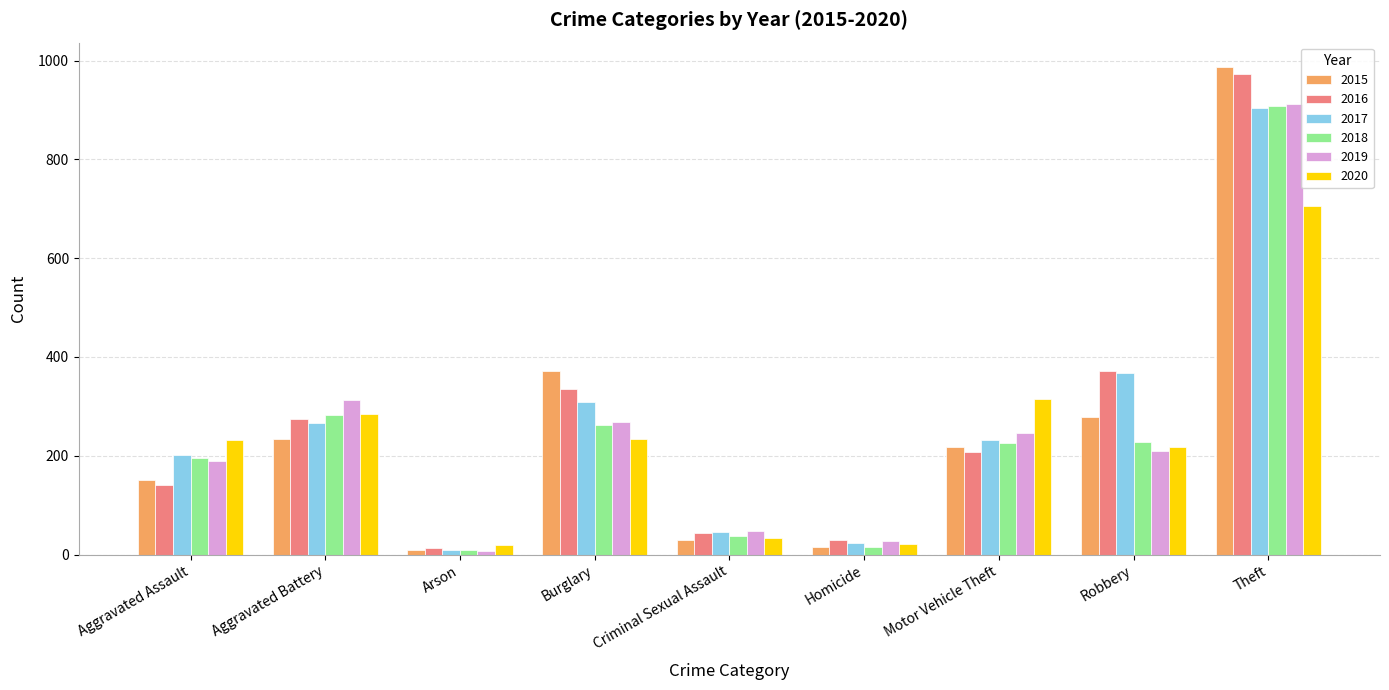

What is the label of the 7th bar from the left?

Motor Vehicle Theft